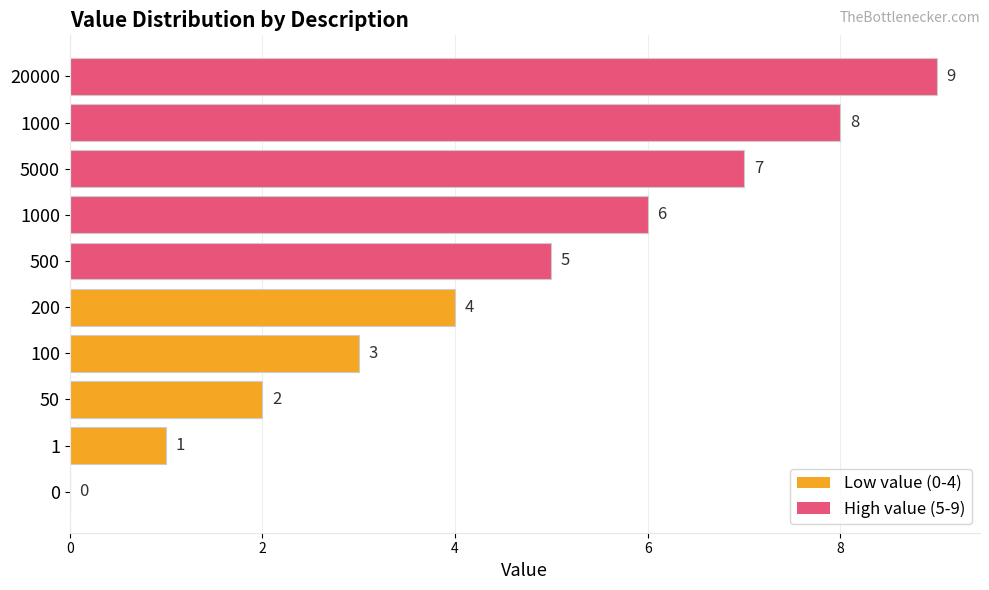

Are the bars grouped side by side (vs. stacked)?

No